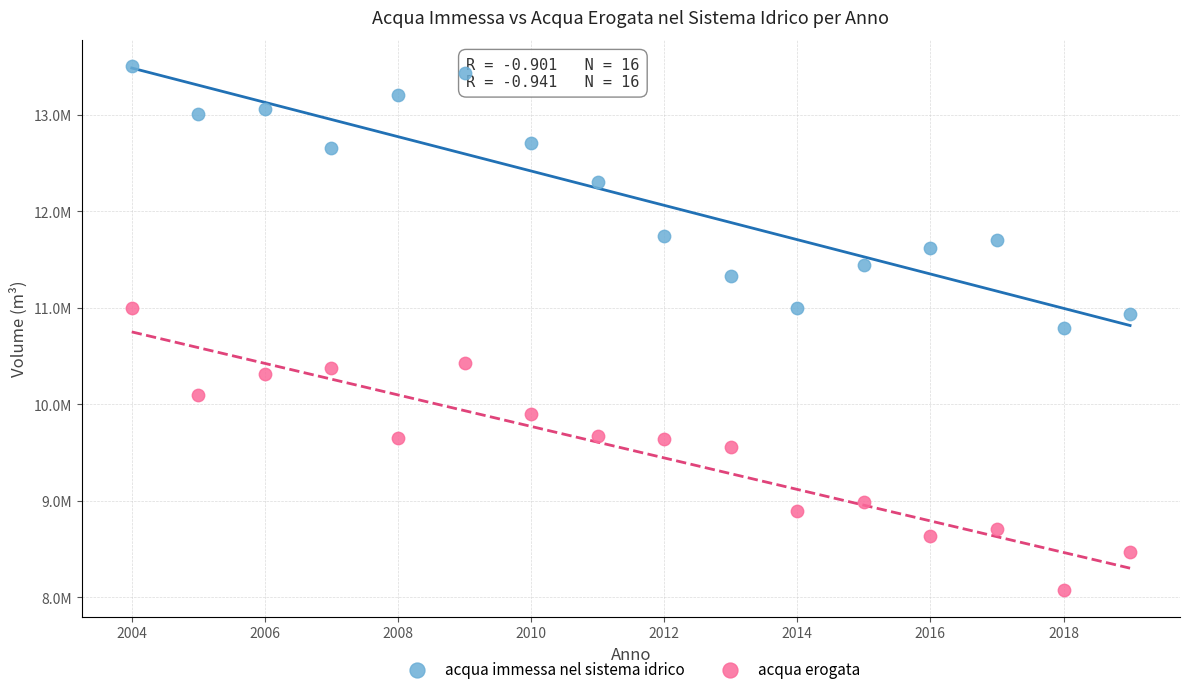

Which series reaches the maximum Y coordinate?

acqua immessa nel sistema idrico